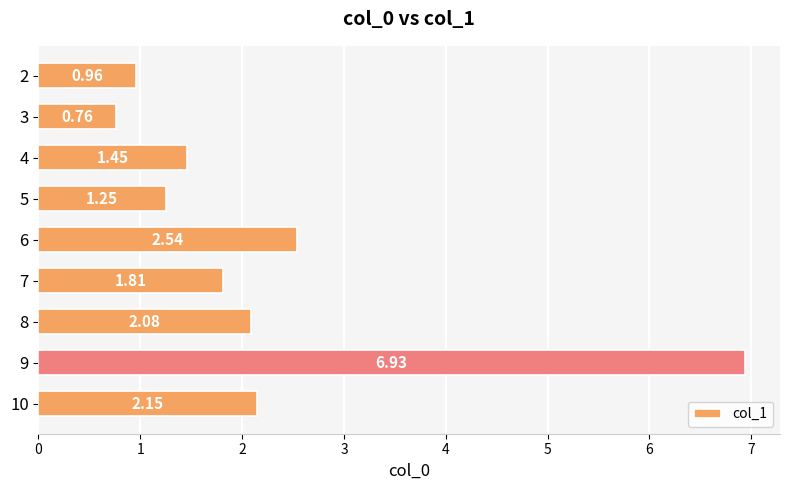

Rank the categories by value from lowest to highest.

3, 2, 5, 4, 7, 8, 10, 6, 9